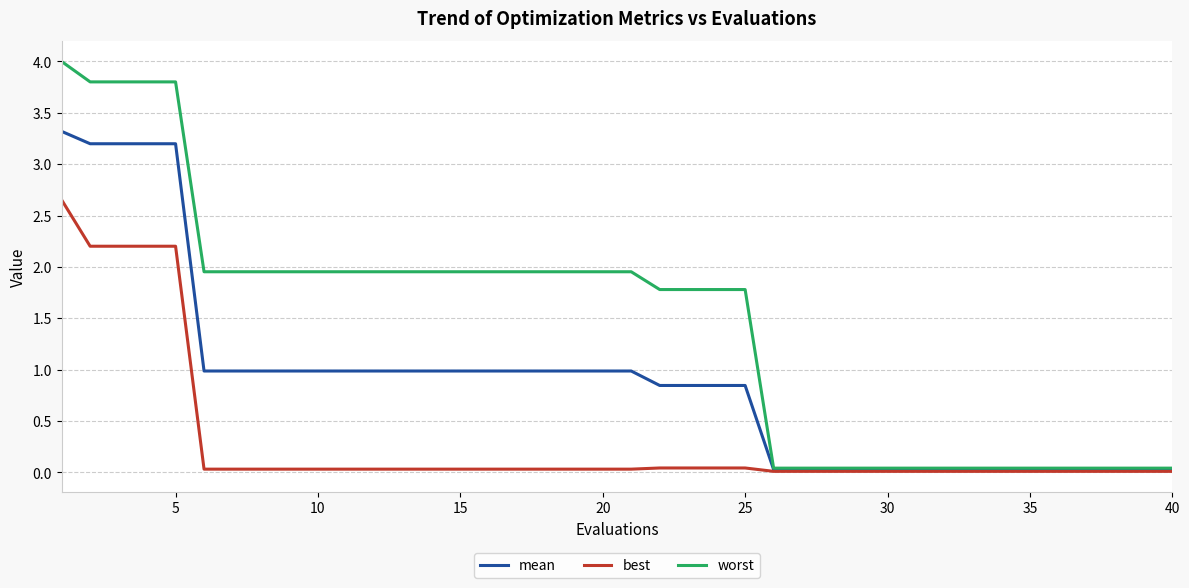

List the series in order of their overall mean, highest first.

worst, mean, best